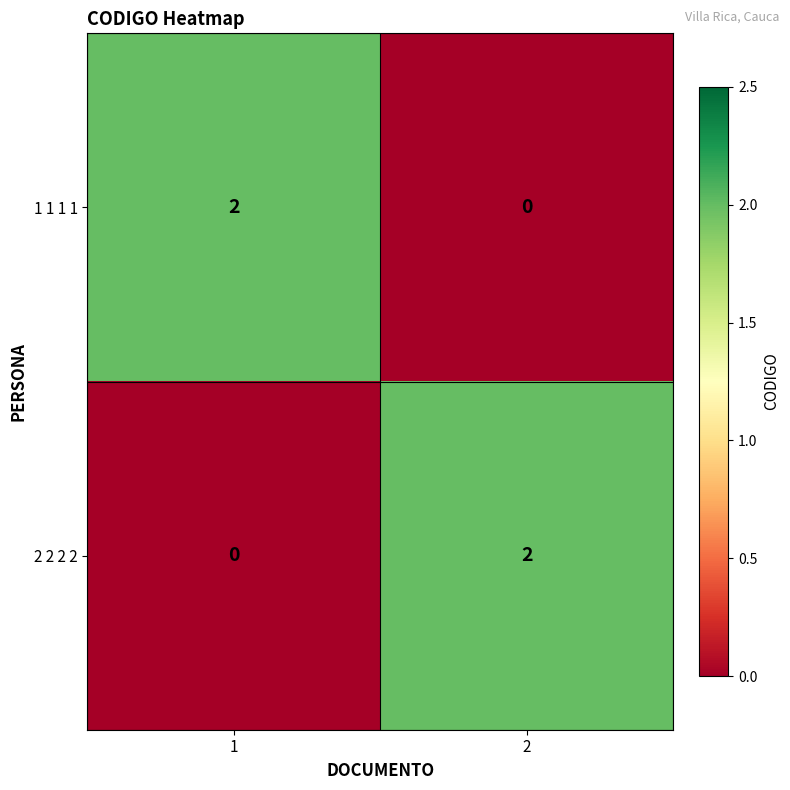

Count the number of data series in this chart.

2